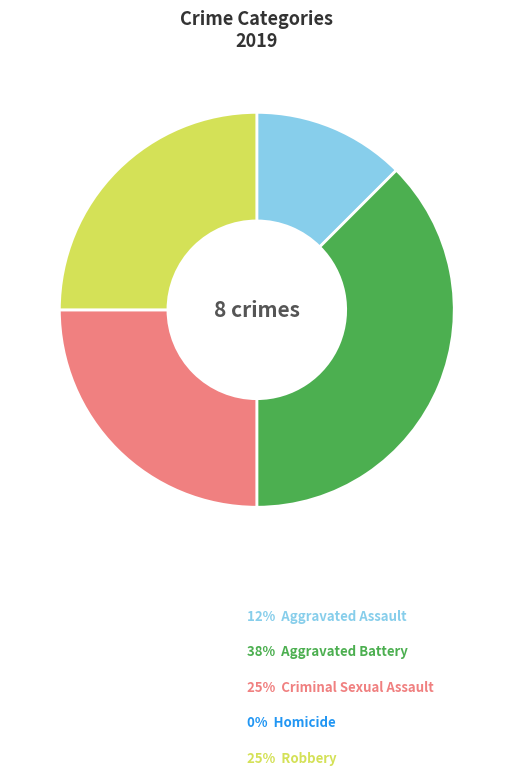

Does any single category account for the majority?

No